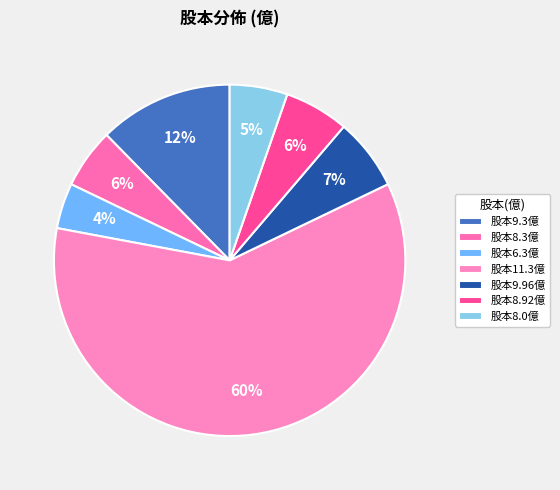

Count the number of slices in the pie.

7